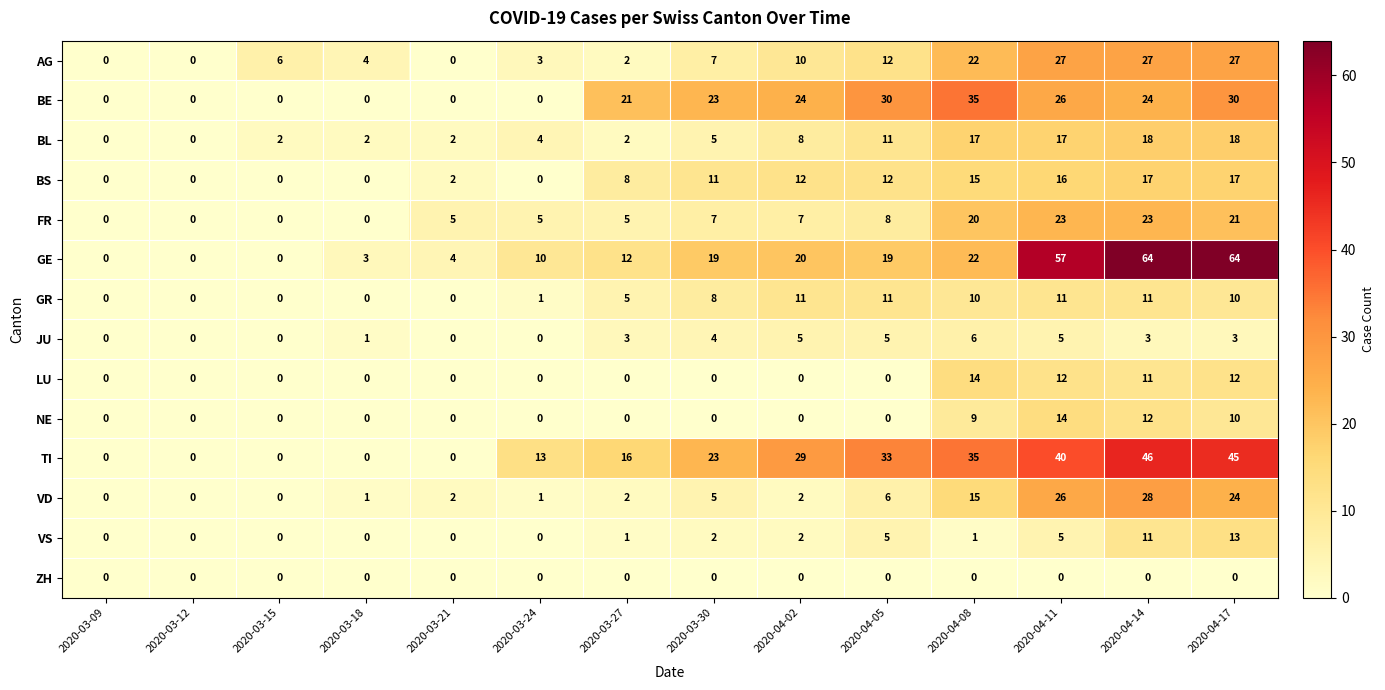

True or false: VS has a value of 2 at 2020-04-02.

True